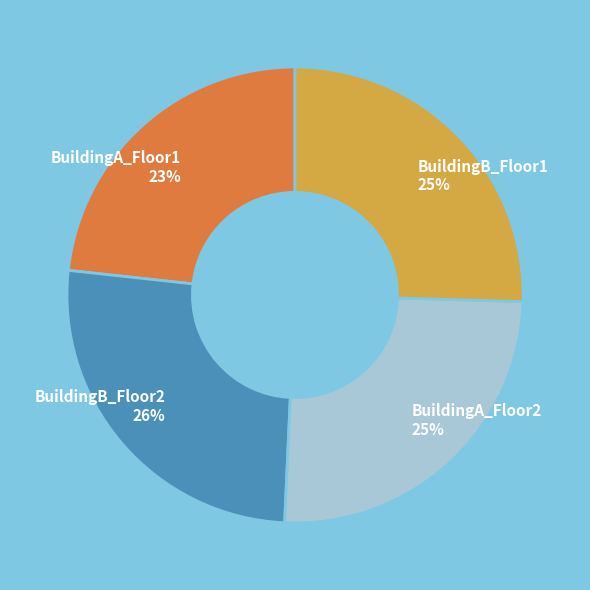

Is the sum of BuildingB_Floor1 and BuildingA_Floor2 greater than half?

Yes